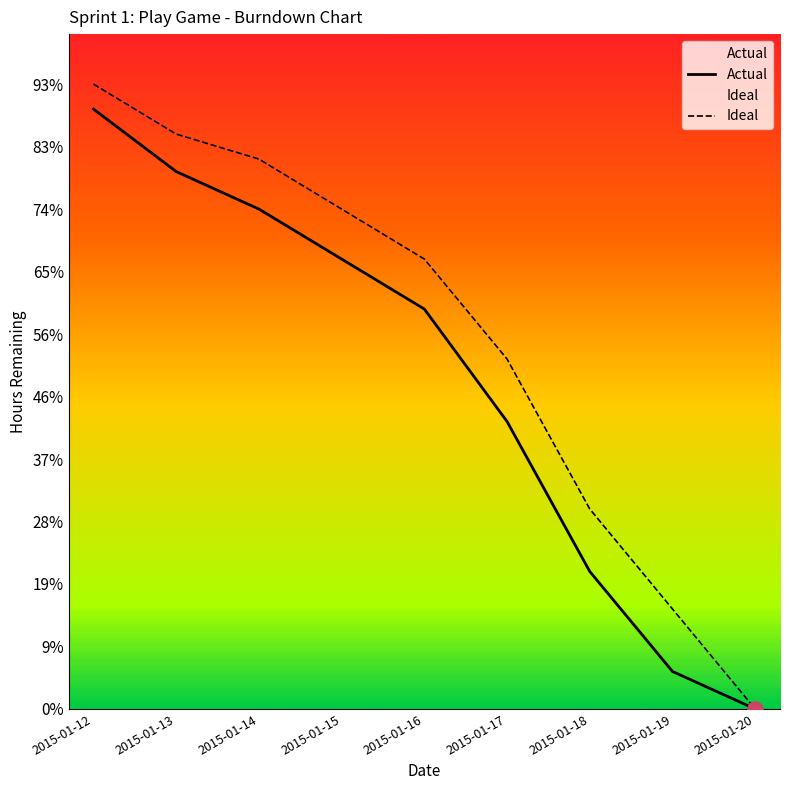

At which category is the sum across all series the highest?

2015-01-12